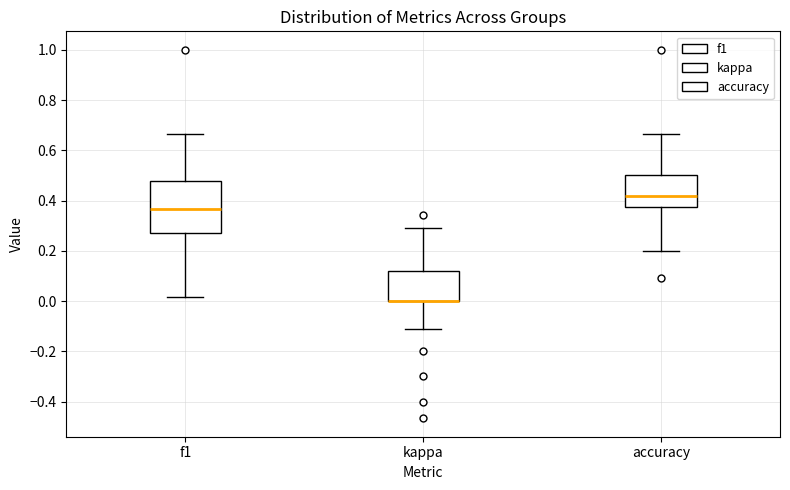

Where does the upper whisker of the box for accuracy end on the y-axis? The values are not printed on the chart, so give them approximately, as read against the axis.

0.66